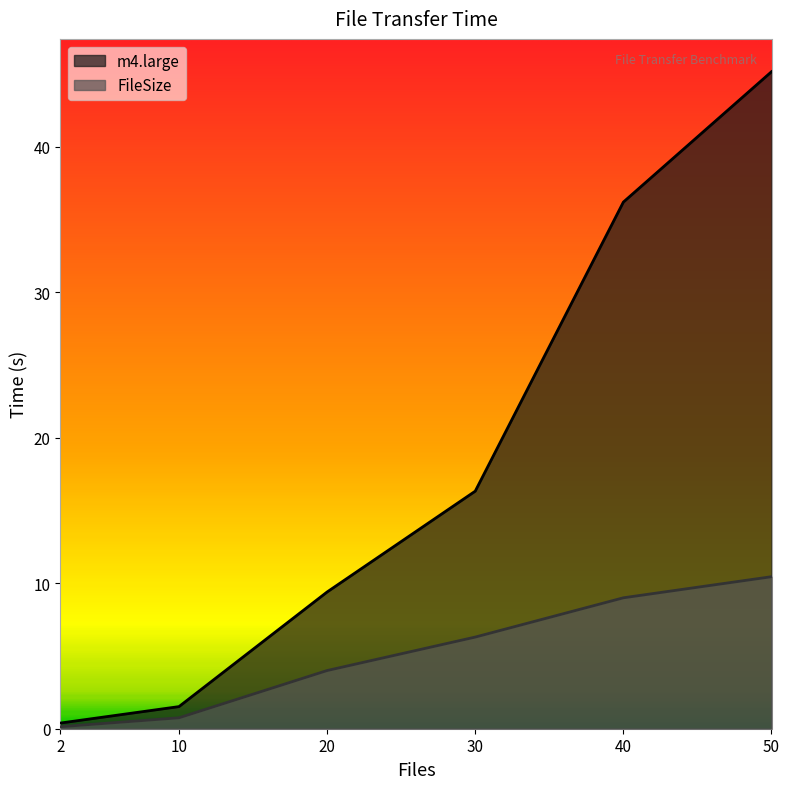

Reading right to left, transcribe all the data shown in this chart.

FileSize: 10.4	9.0	6.3	4.0	0.8	0.1
m4.large: 45.2	36.2	16.3	9.4	1.5	0.4